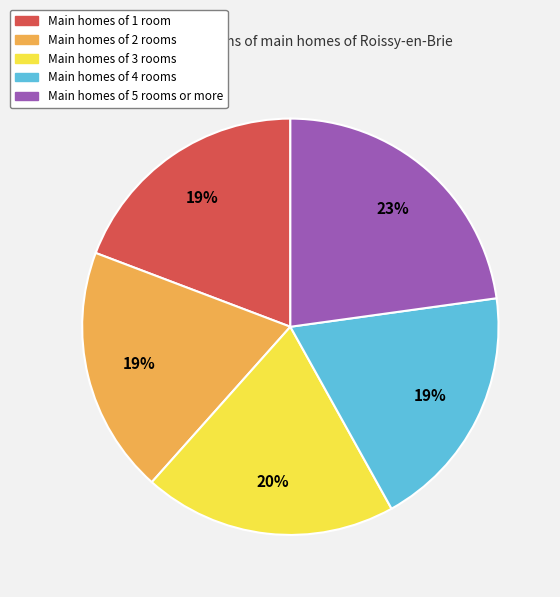

Is there any slice that represents more than half of the pie?

No